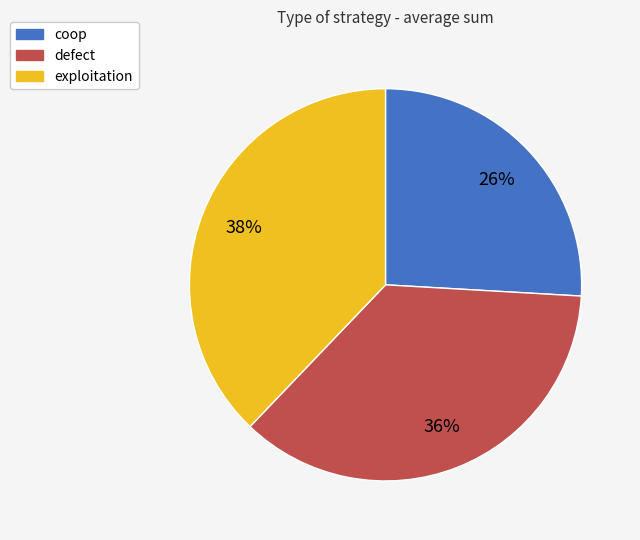

How many slices are in this pie chart?

3